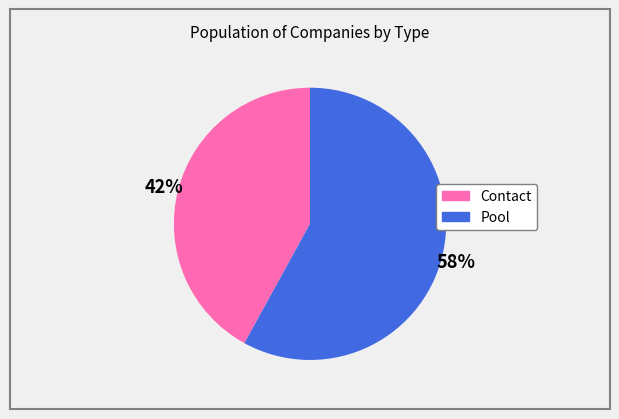

Approximately how many times larger is the value at Contact compared to Pool?

0.7